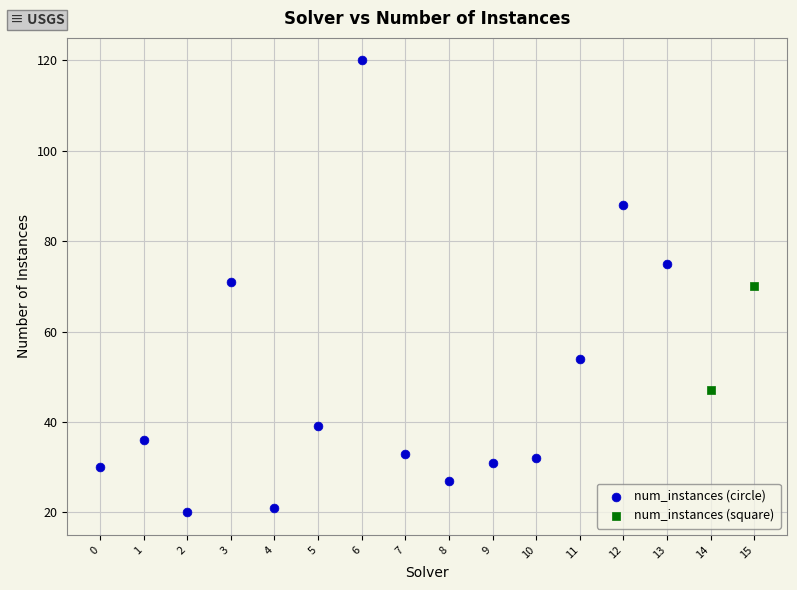

What are all the series names shown in the legend?

num_instances (circle), num_instances (square)